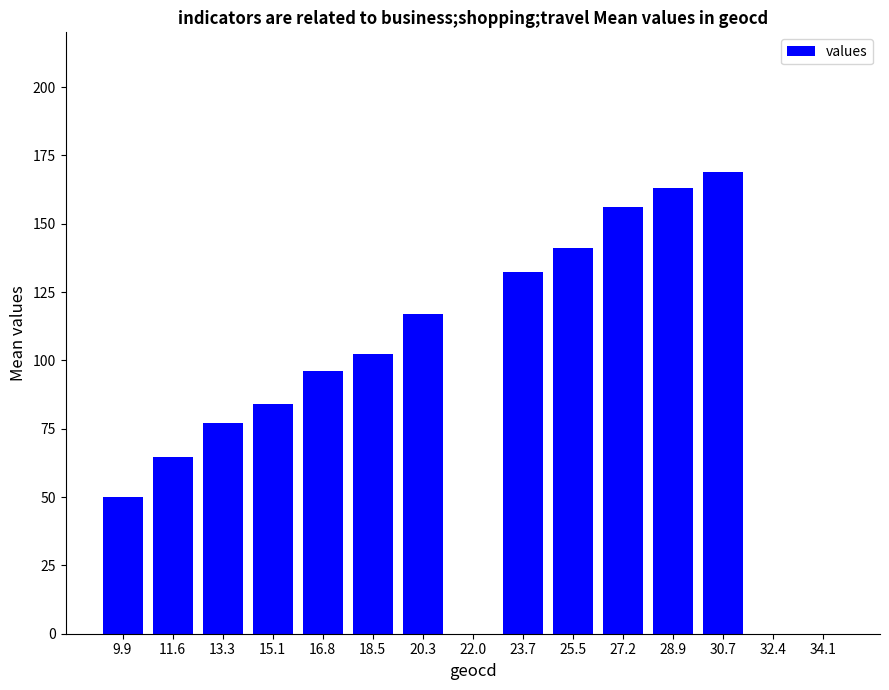

What is the change in value from 11.6 to 25.5?

+76.5